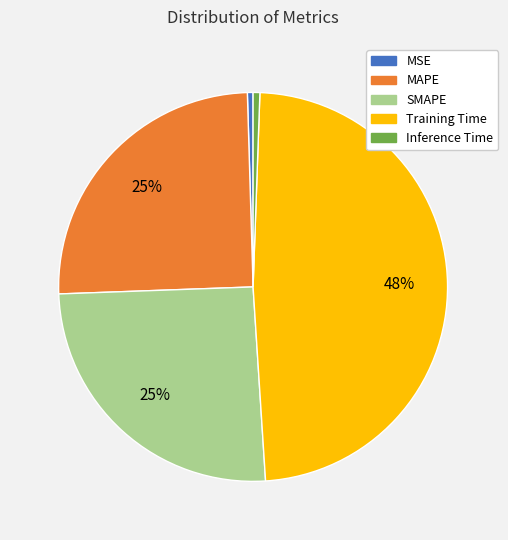

To the nearest percent, what percentage of the pie is MAPE?

25%